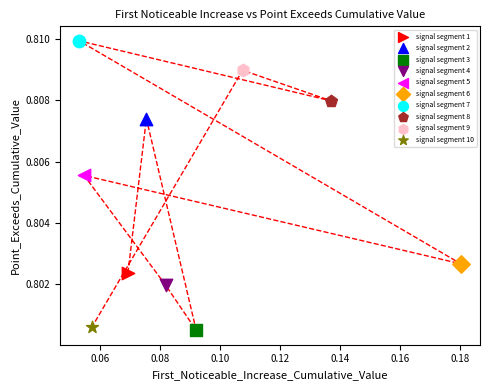

What are all the series names shown in the legend?

signal segment 1, signal segment 2, signal segment 3, signal segment 4, signal segment 5, signal segment 6, signal segment 7, signal segment 8, signal segment 9, signal segment 10